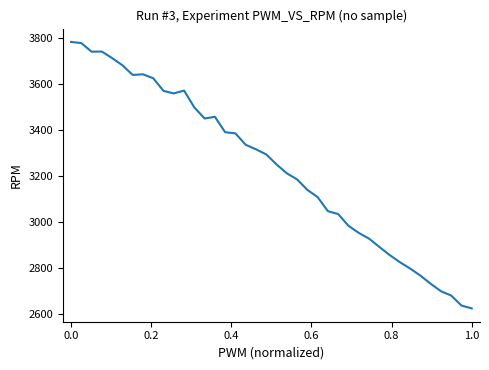

What is the minimum value shown in the chart?

2623.3